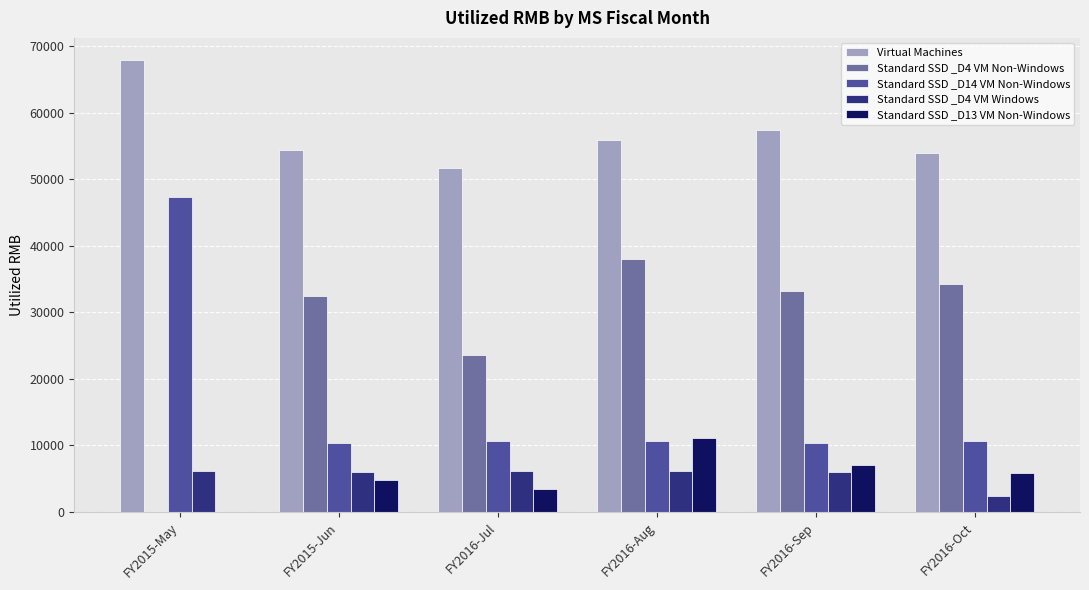

Between FY2016-Jul and FY2016-Aug, which series saw the biggest shift?

Standard SSD _D4 VM Non-Windows